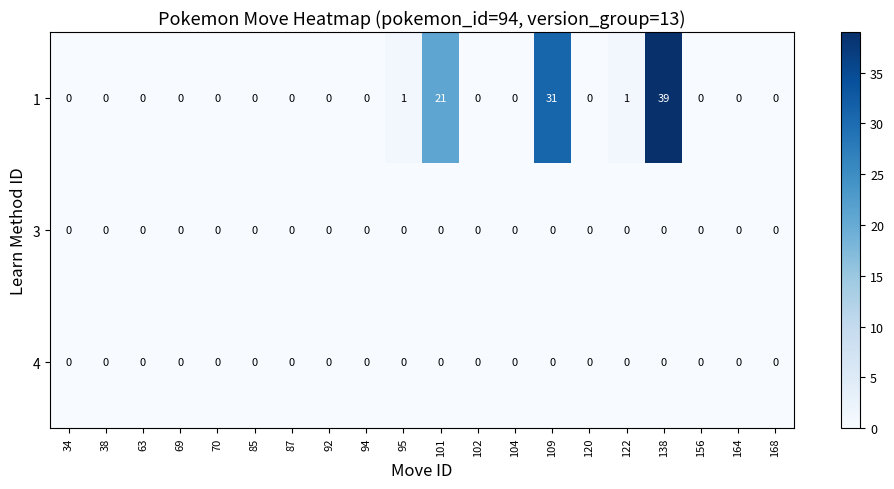

At how many categories does at least one series exceed 20?

3